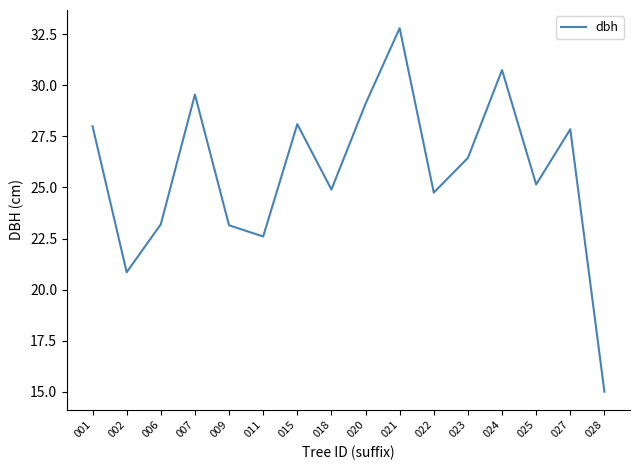

The value at 021 is 32.8. True or false?

True